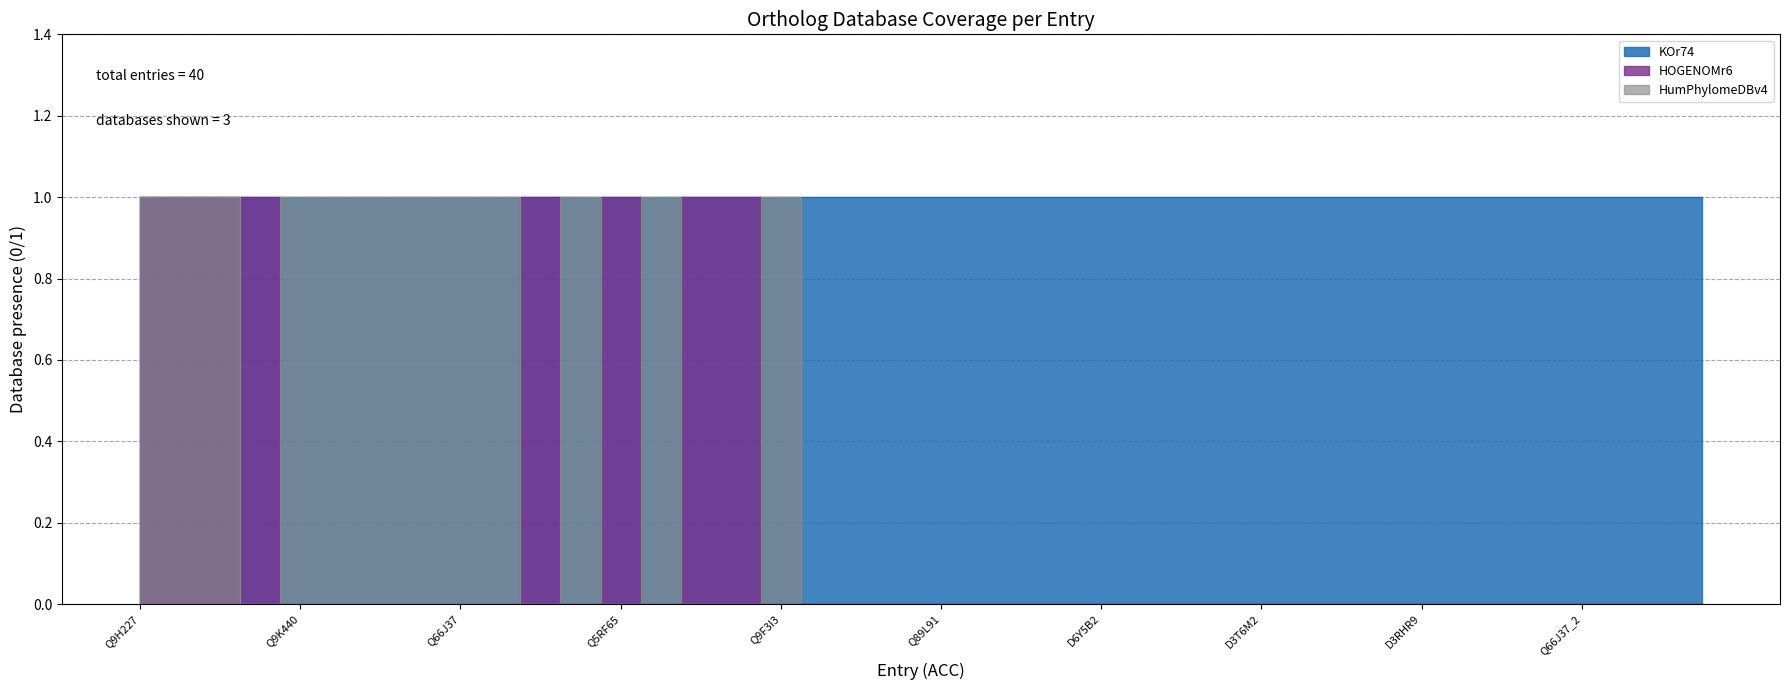

Is it true that HOGENOMr6 equals 0 at A8K9N1?

True